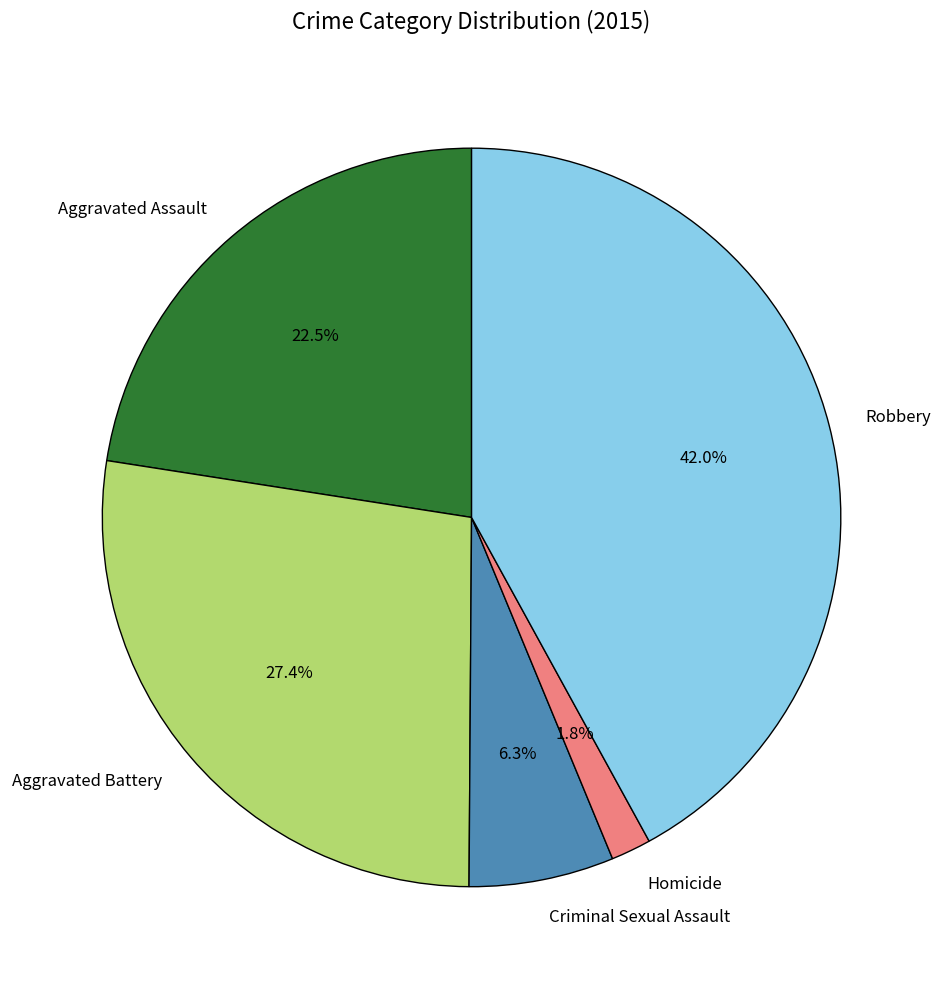

To the nearest percent, what portion does Homicide represent?

2%